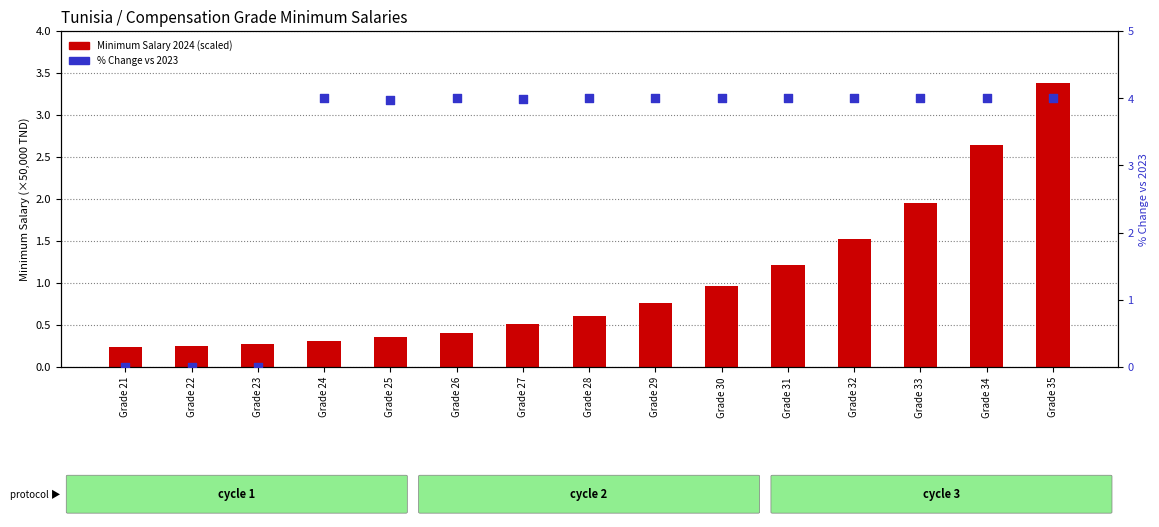

Which series has the widest spread of Y values?

% Change vs 2023